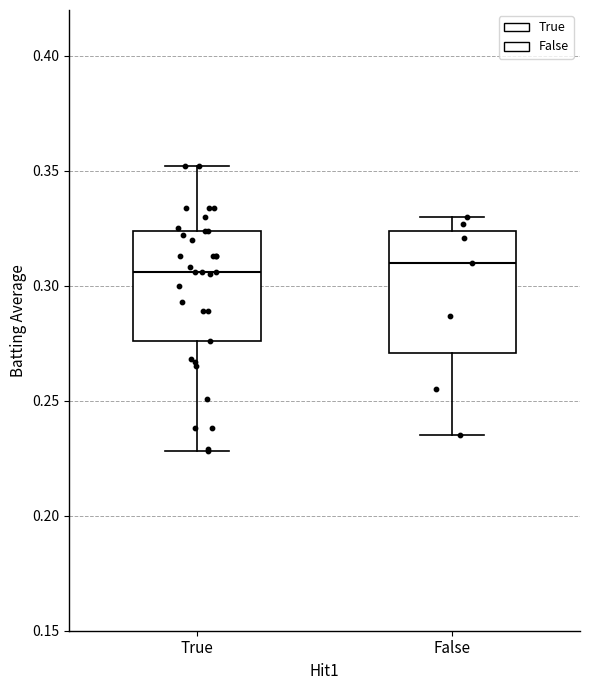

Reading left to right, transcribe this box plot: for each box, give where its median line is, the range the box spans, and where its two whiskers end, as read against the y-axis. The values are not printed on the chart, so give them approximately, as read against the axis.

True: median 0.305, box 0.275 to 0.325, whiskers 0.230 to 0.350
False: median 0.310, box 0.270 to 0.325, whiskers 0.235 to 0.330